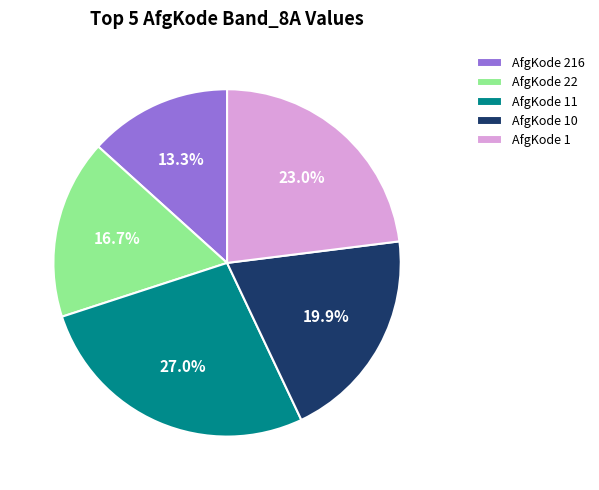

Does AfgKode 216 account for over 50% of the chart?

No